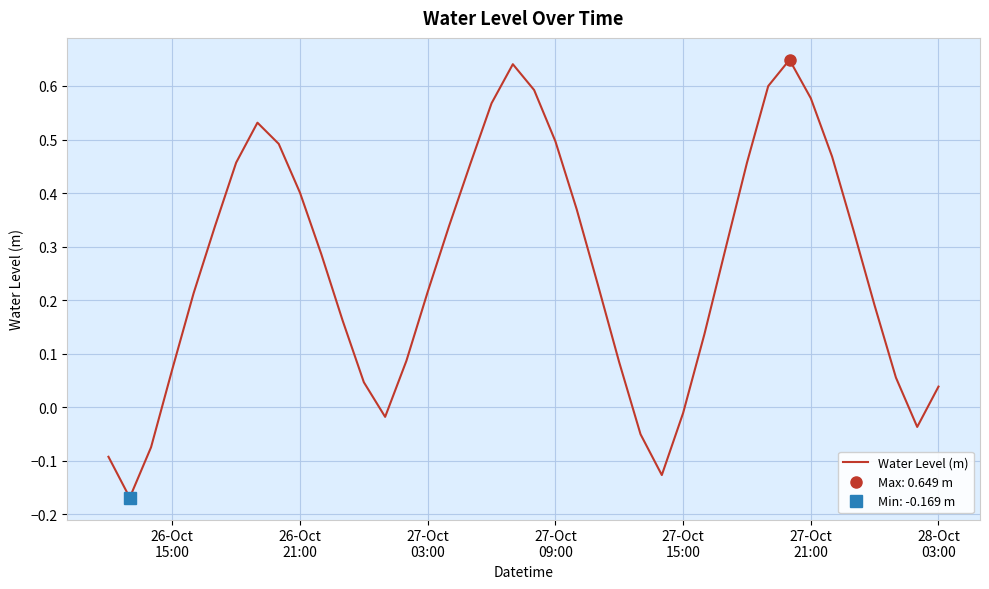

The value at 28-Oct
03:00 is 0.3. True or false?

False